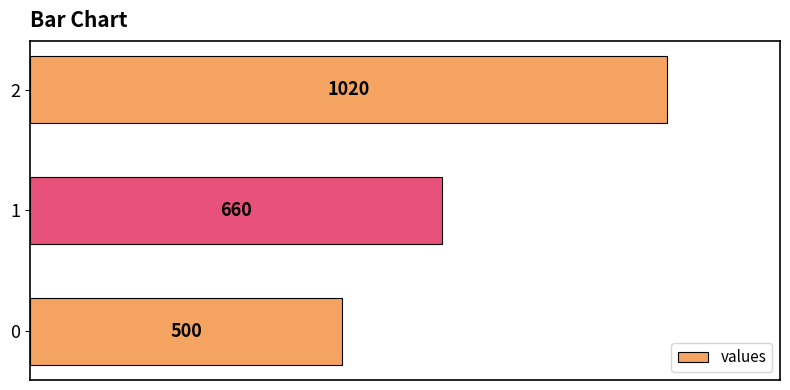

List the labels in order of value, largest first.

2, 1, 0